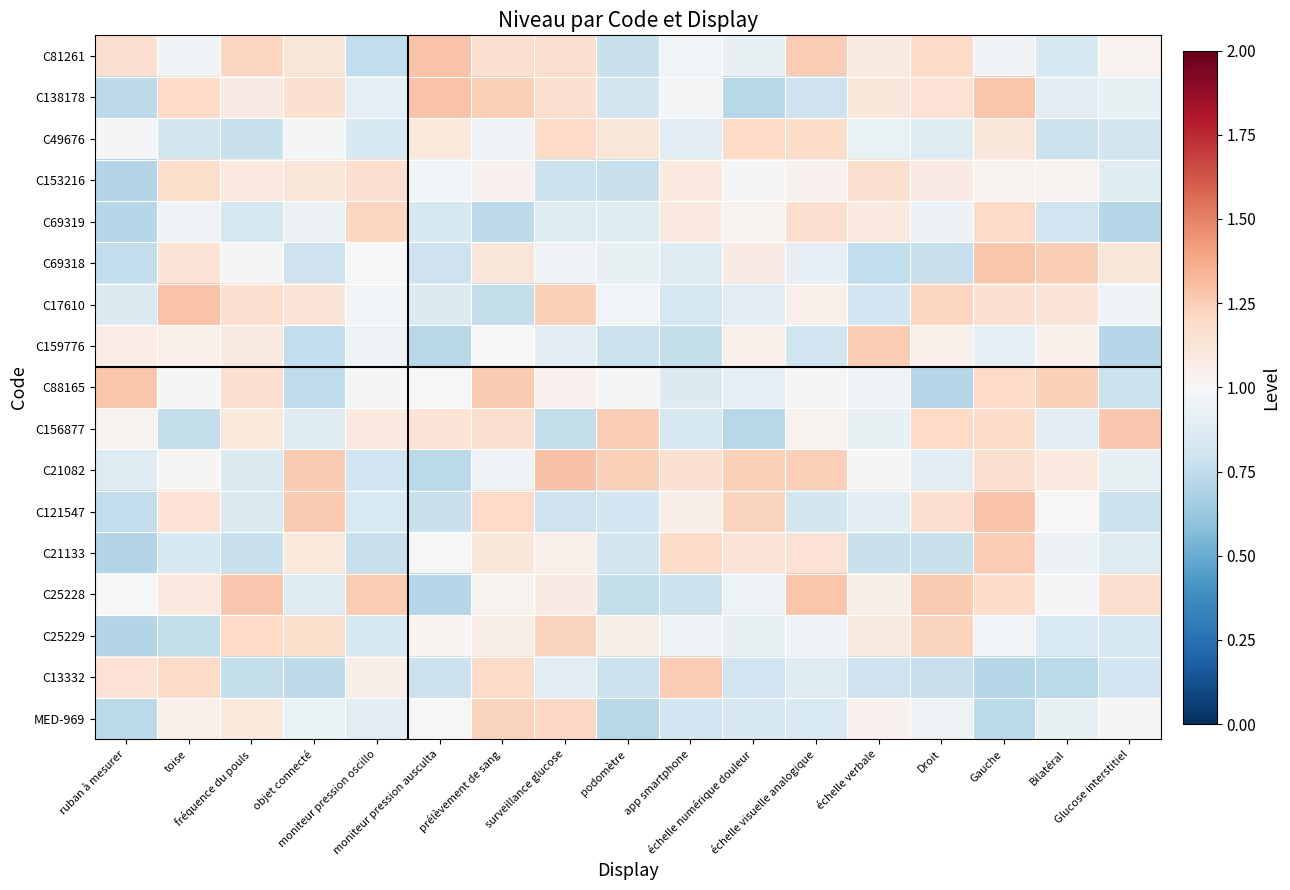

Reading left to right, extract all data points from this chart.

C81261: ruban à mesurer=1.2	toise=1.0	fréquence du pouls=1.2	objet connecté=1.1	moniteur pression oscillo=0.8	moniteur pression ausculta=1.3	prélèvement de sang=1.2	surveillance glucose=1.2	podomètre=0.8	app smartphone=1.0	échelle numérique douleur=0.9	échelle visuelle analogique=1.3	échelle verbale=1.1	Droit=1.2	Gauche=1.0	Bilatéral=0.8	Glucose interstitiel=1.0
C138178: ruban à mesurer=0.7	toise=1.2	fréquence du pouls=1.1	objet connecté=1.2	moniteur pression oscillo=0.9	moniteur pression ausculta=1.3	prélèvement de sang=1.2	surveillance glucose=1.2	podomètre=0.8	app smartphone=1.0	échelle numérique douleur=0.7	échelle visuelle analogique=0.8	échelle verbale=1.1	Droit=1.1	Gauche=1.3	Bilatéral=0.9	Glucose interstitiel=0.9
C49676: ruban à mesurer=1.0	toise=0.8	fréquence du pouls=0.8	objet connecté=1.0	moniteur pression oscillo=0.8	moniteur pression ausculta=1.1	prélèvement de sang=1.0	surveillance glucose=1.2	podomètre=1.1	app smartphone=0.9	échelle numérique douleur=1.2	échelle visuelle analogique=1.2	échelle verbale=0.9	Droit=0.9	Gauche=1.1	Bilatéral=0.8	Glucose interstitiel=0.8
C153216: ruban à mesurer=0.7	toise=1.2	fréquence du pouls=1.1	objet connecté=1.1	moniteur pression oscillo=1.2	moniteur pression ausculta=1.0	prélèvement de sang=1.0	surveillance glucose=0.8	podomètre=0.8	app smartphone=1.1	échelle numérique douleur=1.0	échelle visuelle analogique=1.0	échelle verbale=1.2	Droit=1.1	Gauche=1.0	Bilatéral=1.0	Glucose interstitiel=0.9
C69319: ruban à mesurer=0.7	toise=1.0	fréquence du pouls=0.8	objet connecté=0.9	moniteur pression oscillo=1.2	moniteur pression ausculta=0.8	prélèvement de sang=0.7	surveillance glucose=0.9	podomètre=0.9	app smartphone=1.1	échelle numérique douleur=1.0	échelle visuelle analogique=1.2	échelle verbale=1.1	Droit=0.9	Gauche=1.2	Bilatéral=0.8	Glucose interstitiel=0.7
C69318: ruban à mesurer=0.8	toise=1.1	fréquence du pouls=1.0	objet connecté=0.8	moniteur pression oscillo=1.0	moniteur pression ausculta=0.8	prélèvement de sang=1.1	surveillance glucose=1.0	podomètre=0.9	app smartphone=0.9	échelle numérique douleur=1.1	échelle visuelle analogique=0.9	échelle verbale=0.8	Droit=0.8	Gauche=1.3	Bilatéral=1.2	Glucose interstitiel=1.1
C17610: ruban à mesurer=0.9	toise=1.3	fréquence du pouls=1.2	objet connecté=1.1	moniteur pression oscillo=1.0	moniteur pression ausculta=0.9	prélèvement de sang=0.8	surveillance glucose=1.2	podomètre=1.0	app smartphone=0.8	échelle numérique douleur=0.9	échelle visuelle analogique=1.0	échelle verbale=0.8	Droit=1.2	Gauche=1.2	Bilatéral=1.1	Glucose interstitiel=1.0
C159776: ruban à mesurer=1.1	toise=1.1	fréquence du pouls=1.1	objet connecté=0.8	moniteur pression oscillo=0.9	moniteur pression ausculta=0.7	prélèvement de sang=1.0	surveillance glucose=0.9	podomètre=0.8	app smartphone=0.8	échelle numérique douleur=1.1	échelle visuelle analogique=0.8	échelle verbale=1.3	Droit=1.0	Gauche=0.9	Bilatéral=1.1	Glucose interstitiel=0.7
C88165: ruban à mesurer=1.3	toise=1.0	fréquence du pouls=1.2	objet connecté=0.7	moniteur pression oscillo=1.0	moniteur pression ausculta=1.0	prélèvement de sang=1.3	surveillance glucose=1.0	podomètre=1.0	app smartphone=0.9	échelle numérique douleur=0.9	échelle visuelle analogique=1.0	échelle verbale=1.0	Droit=0.7	Gauche=1.2	Bilatéral=1.2	Glucose interstitiel=0.8
C156877: ruban à mesurer=1.0	toise=0.8	fréquence du pouls=1.1	objet connecté=0.9	moniteur pression oscillo=1.1	moniteur pression ausculta=1.1	prélèvement de sang=1.2	surveillance glucose=0.8	podomètre=1.2	app smartphone=0.8	échelle numérique douleur=0.7	échelle visuelle analogique=1.0	échelle verbale=0.9	Droit=1.2	Gauche=1.2	Bilatéral=0.9	Glucose interstitiel=1.3
C21082: ruban à mesurer=0.9	toise=1.0	fréquence du pouls=0.9	objet connecté=1.3	moniteur pression oscillo=0.8	moniteur pression ausculta=0.7	prélèvement de sang=1.0	surveillance glucose=1.3	podomètre=1.2	app smartphone=1.1	échelle numérique douleur=1.2	échelle visuelle analogique=1.2	échelle verbale=1.0	Droit=0.9	Gauche=1.2	Bilatéral=1.1	Glucose interstitiel=0.9
C121547: ruban à mesurer=0.8	toise=1.1	fréquence du pouls=0.9	objet connecté=1.3	moniteur pression oscillo=0.8	moniteur pression ausculta=0.8	prélèvement de sang=1.2	surveillance glucose=0.8	podomètre=0.8	app smartphone=1.1	échelle numérique douleur=1.2	échelle visuelle analogique=0.8	échelle verbale=0.9	Droit=1.2	Gauche=1.3	Bilatéral=1.0	Glucose interstitiel=0.8
C21133: ruban à mesurer=0.7	toise=0.8	fréquence du pouls=0.8	objet connecté=1.1	moniteur pression oscillo=0.8	moniteur pression ausculta=1.0	prélèvement de sang=1.1	surveillance glucose=1.0	podomètre=0.8	app smartphone=1.2	échelle numérique douleur=1.1	échelle visuelle analogique=1.1	échelle verbale=0.8	Droit=0.8	Gauche=1.3	Bilatéral=0.9	Glucose interstitiel=0.9
C25228: ruban à mesurer=1.0	toise=1.1	fréquence du pouls=1.3	objet connecté=0.9	moniteur pression oscillo=1.3	moniteur pression ausculta=0.7	prélèvement de sang=1.0	surveillance glucose=1.1	podomètre=0.8	app smartphone=0.8	échelle numérique douleur=1.0	échelle visuelle analogique=1.3	échelle verbale=1.1	Droit=1.3	Gauche=1.2	Bilatéral=1.0	Glucose interstitiel=1.2
C25229: ruban à mesurer=0.7	toise=0.8	fréquence du pouls=1.2	objet connecté=1.2	moniteur pression oscillo=0.8	moniteur pression ausculta=1.0	prélèvement de sang=1.1	surveillance glucose=1.2	podomètre=1.1	app smartphone=0.9	échelle numérique douleur=0.9	échelle visuelle analogique=1.0	échelle verbale=1.1	Droit=1.2	Gauche=1.0	Bilatéral=0.8	Glucose interstitiel=0.8
C13332: ruban à mesurer=1.1	toise=1.2	fréquence du pouls=0.8	objet connecté=0.7	moniteur pression oscillo=1.1	moniteur pression ausculta=0.8	prélèvement de sang=1.2	surveillance glucose=0.9	podomètre=0.8	app smartphone=1.3	échelle numérique douleur=0.8	échelle visuelle analogique=0.9	échelle verbale=0.8	Droit=0.8	Gauche=0.7	Bilatéral=0.7	Glucose interstitiel=0.8
MED-969: ruban à mesurer=0.7	toise=1.1	fréquence du pouls=1.1	objet connecté=0.9	moniteur pression oscillo=0.9	moniteur pression ausculta=1.0	prélèvement de sang=1.2	surveillance glucose=1.2	podomètre=0.7	app smartphone=0.8	échelle numérique douleur=0.8	échelle visuelle analogique=0.8	échelle verbale=1.0	Droit=0.9	Gauche=0.7	Bilatéral=0.9	Glucose interstitiel=1.0